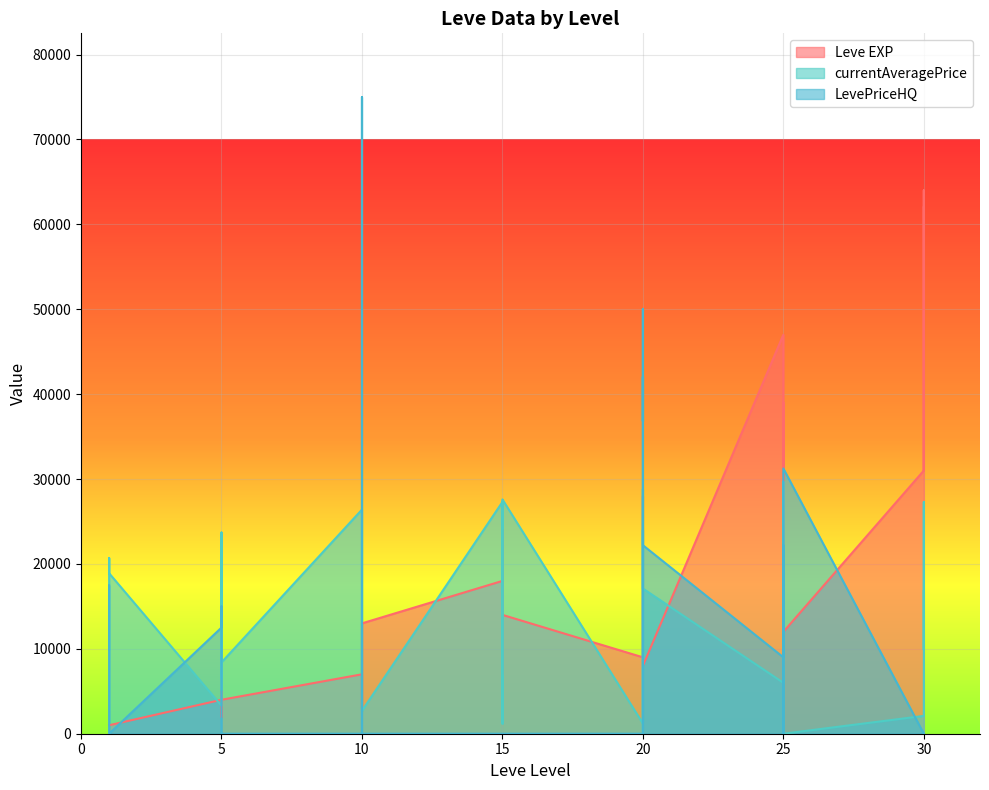

What is the greatest value displayed?

75000